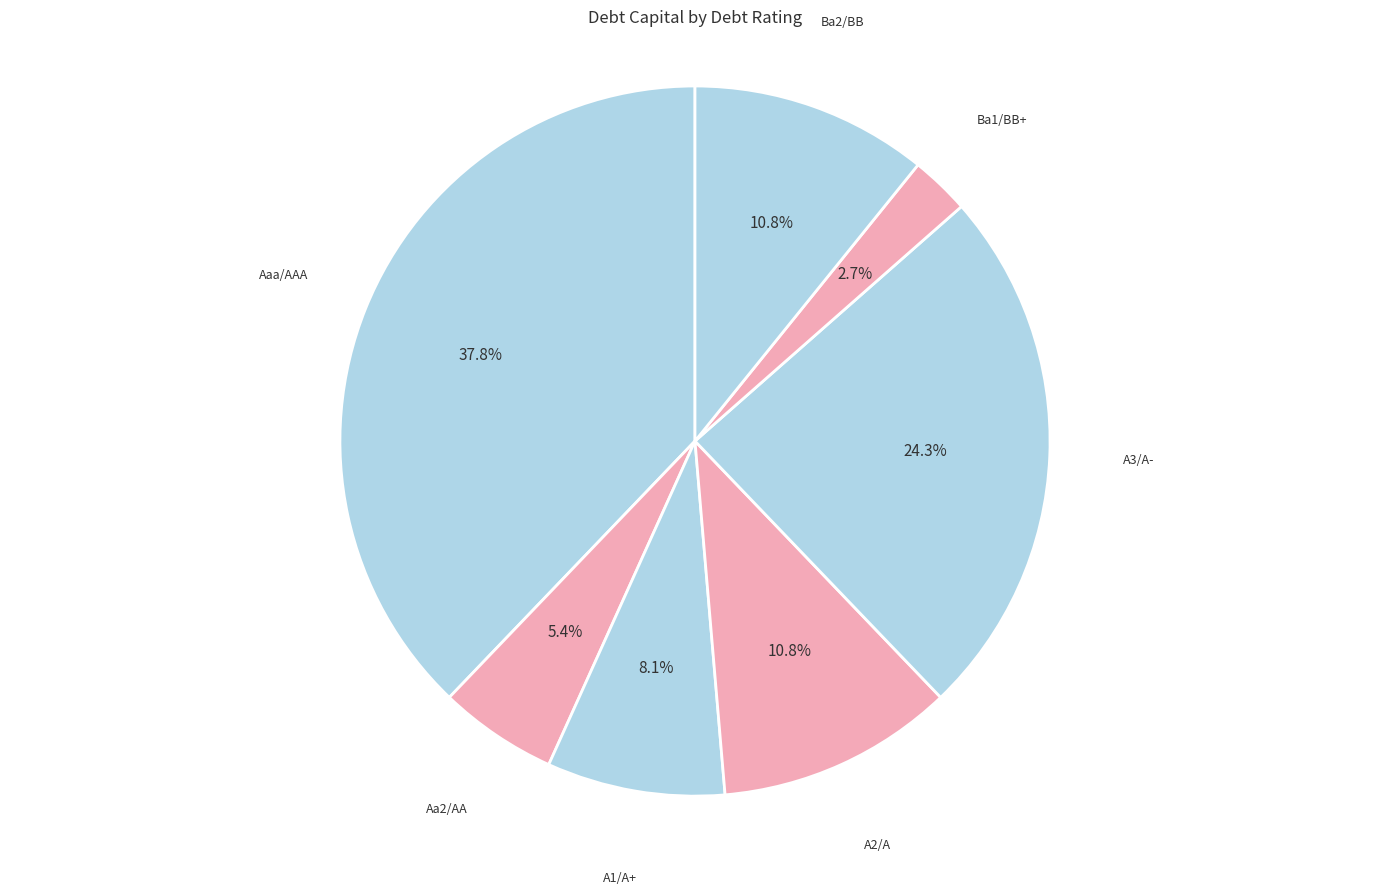

To the nearest percent, what is the average slice percentage?

14%